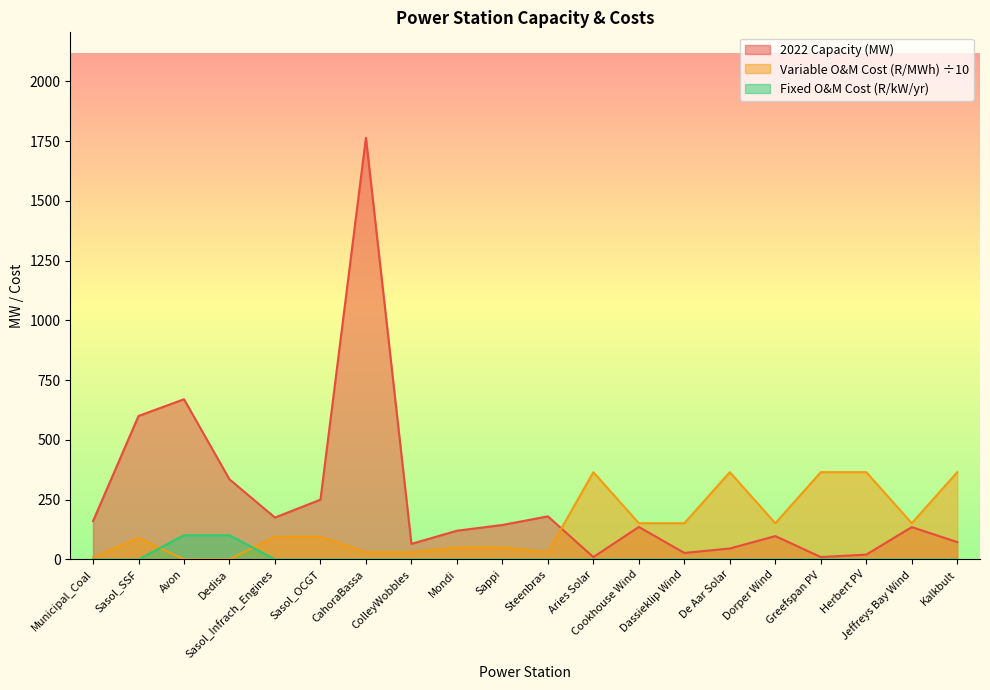

True or false: Fixed O&M Cost (R/kW/yr) and Variable O&M Cost (R/MWh) cross at least once.

True